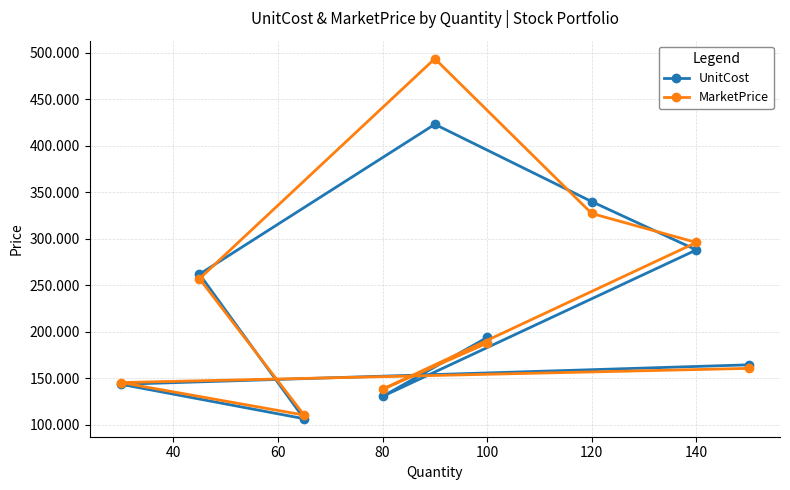

After their last crossing, which series has the higher values: UnitCost or MarketPrice?

UnitCost